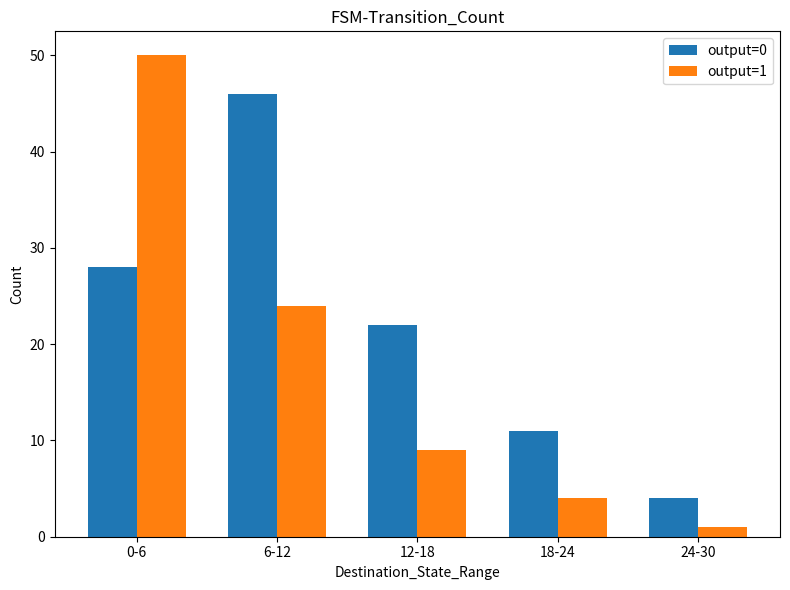

The value of output=1 at 18-24 is 4. True or false?

True